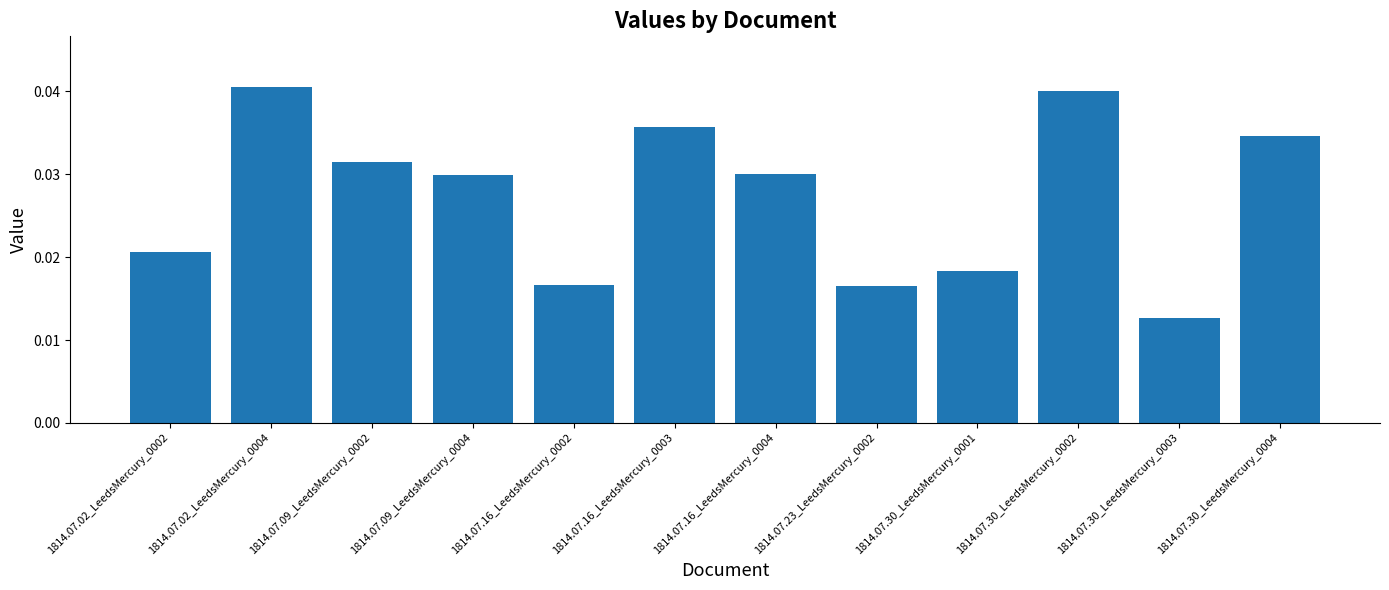

What is the label of the 1st bar from the right?

1814.07.30_LeedsMercury_0004